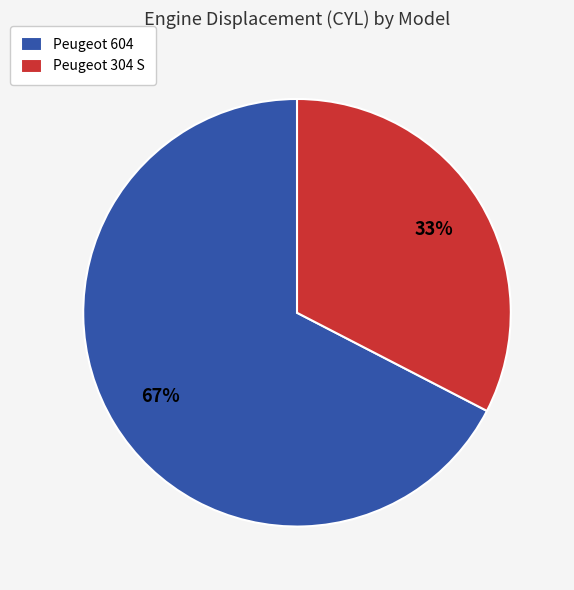

Count the number of slices in the pie.

2